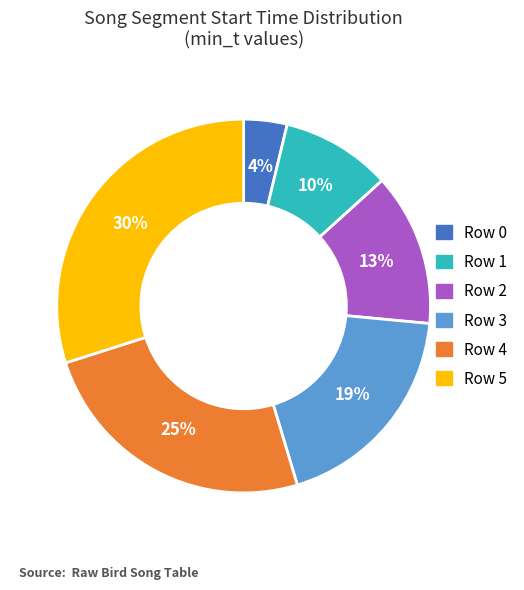

Rank the categories by value from highest to lowest.

Row 5, Row 4, Row 3, Row 2, Row 1, Row 0